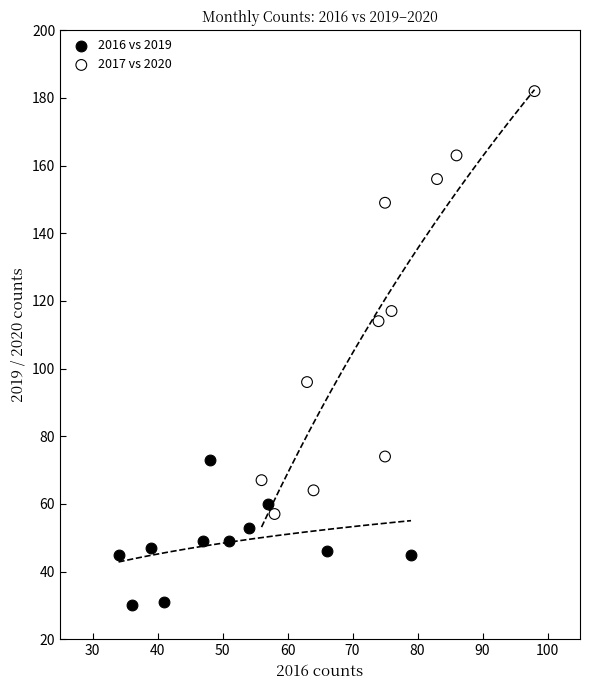

Which series contains the lowest Y value?

2016 vs 2019